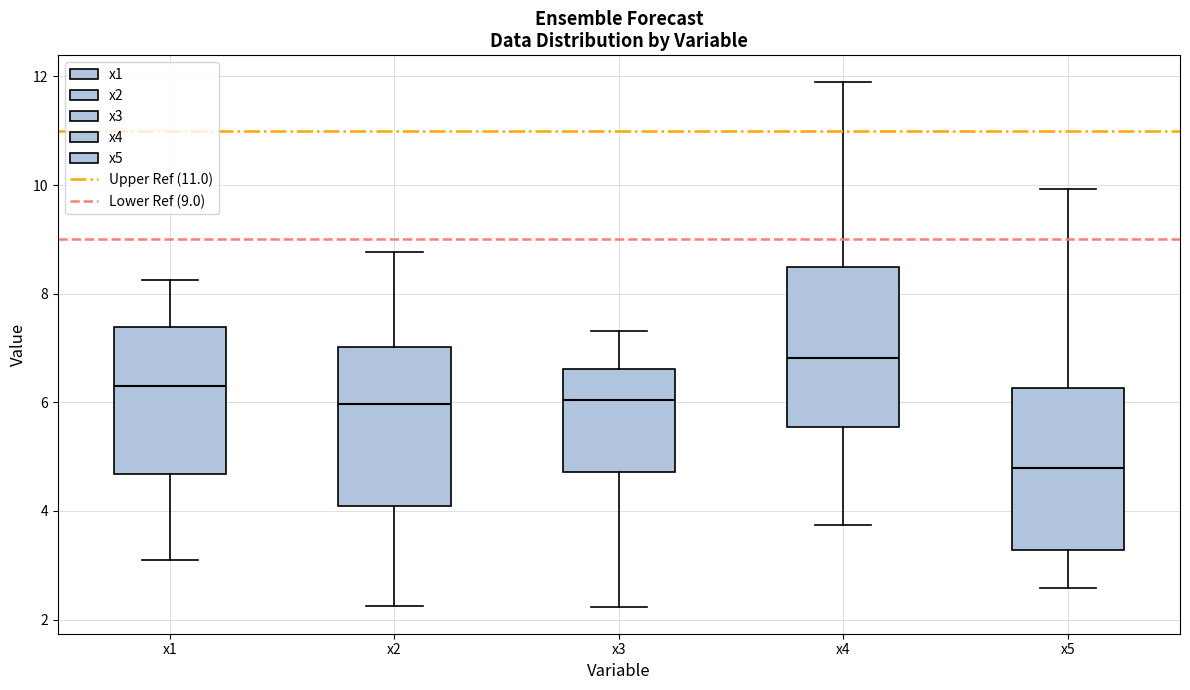

Reading left to right, read every box against the y-axis: the position of its median line, the range the box covers, and the ends of its whiskers. The values are not printed on the chart, so give them approximately, as read against the axis.

x1: median 6.4, box 4.6 to 7.4, whiskers 3.0 to 8.2
x2: median 6.0, box 4.0 to 7.0, whiskers 2.2 to 8.8
x3: median 6.0, box 4.8 to 6.6, whiskers 2.2 to 7.4
x4: median 6.8, box 5.6 to 8.4, whiskers 3.8 to 12.0
x5: median 4.8, box 3.2 to 6.2, whiskers 2.6 to 10.0